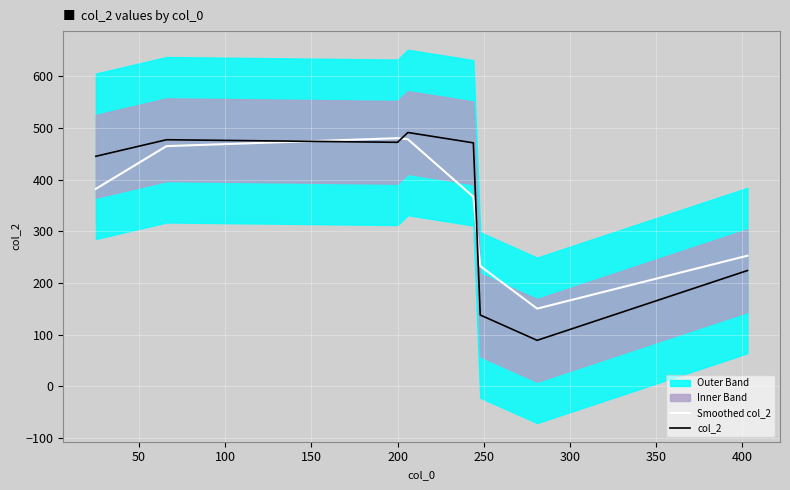

In Smoothed col_2, how many points are lower than both neighbors (excluding endpoints)?

1